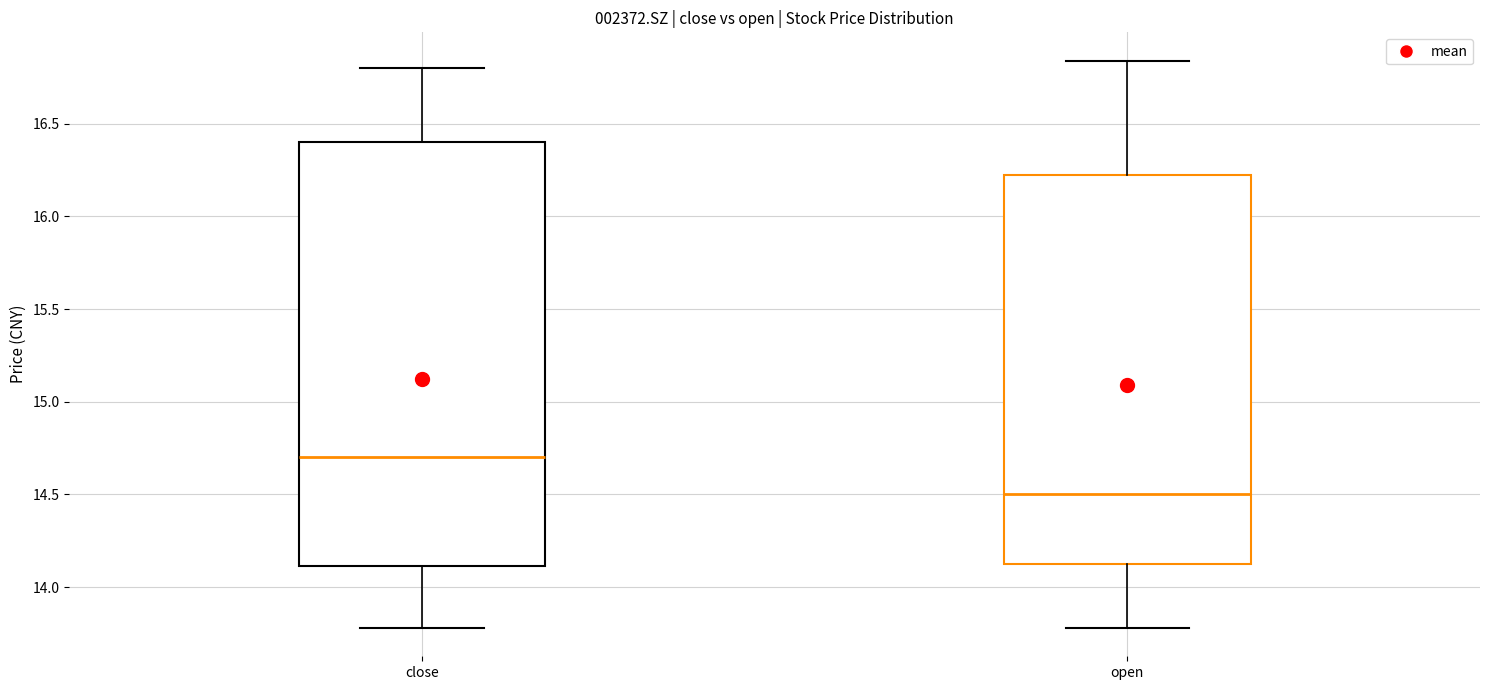

Comparing the boxes themselves (not the whiskers), which one is the tallest?

close